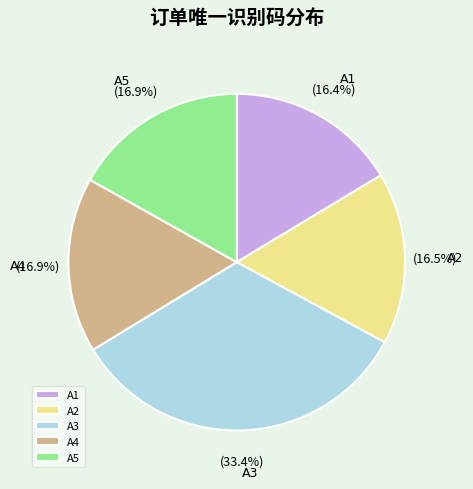

Does A1 represent more than half of the total?

No